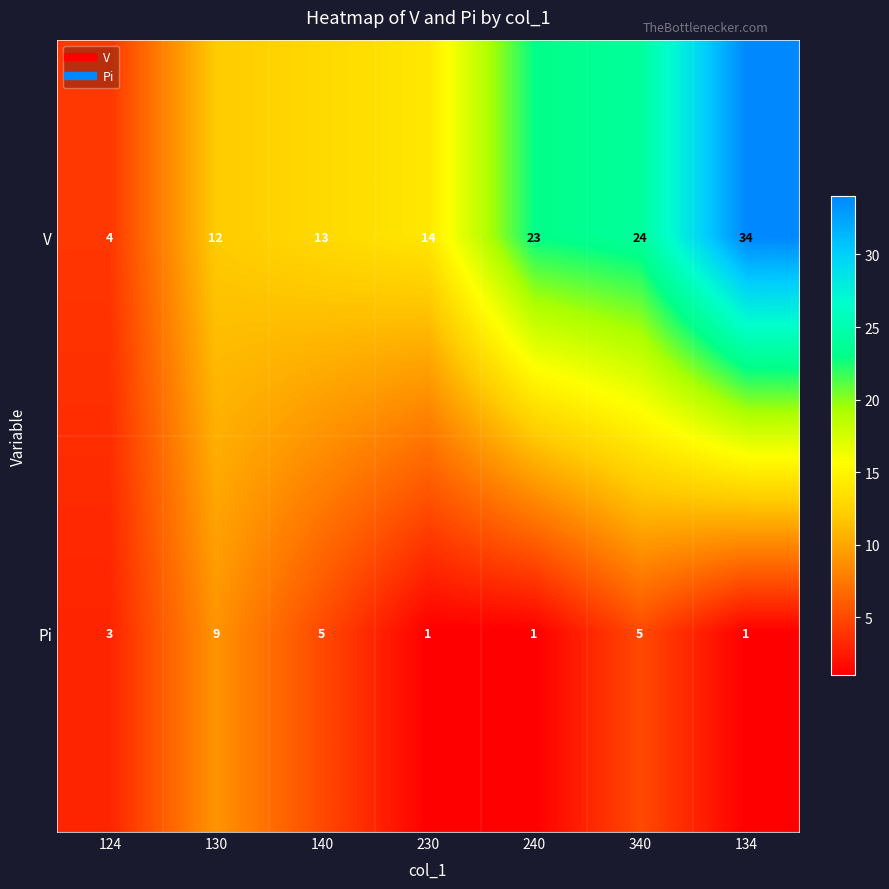

The V series shows 12 at 130. True or false?

True